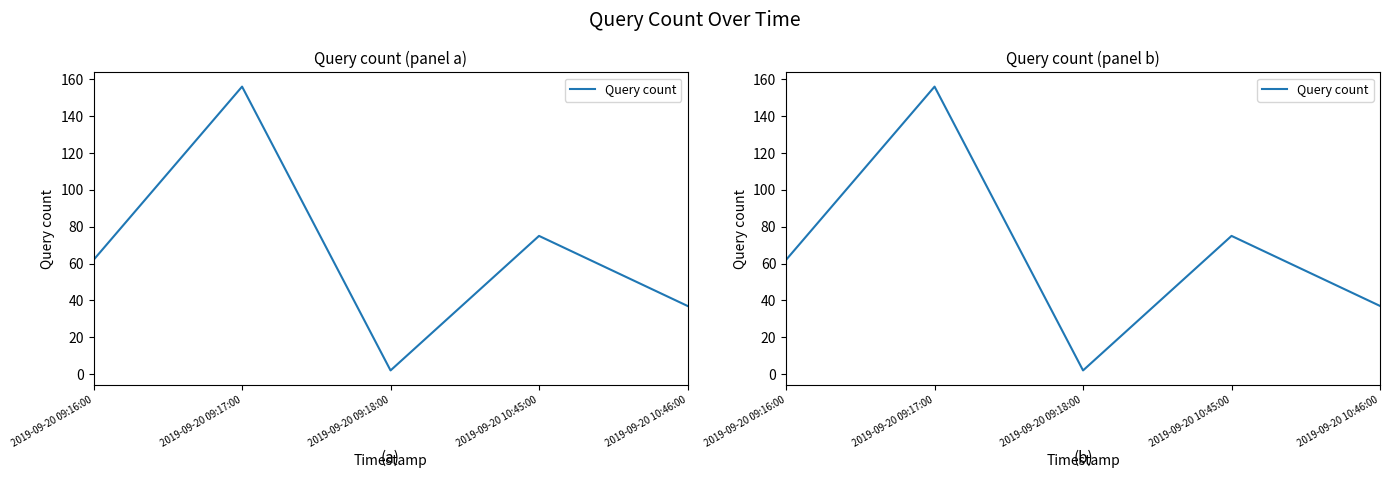

How many interior local valleys (lower than both neighbors) does the data have?

1